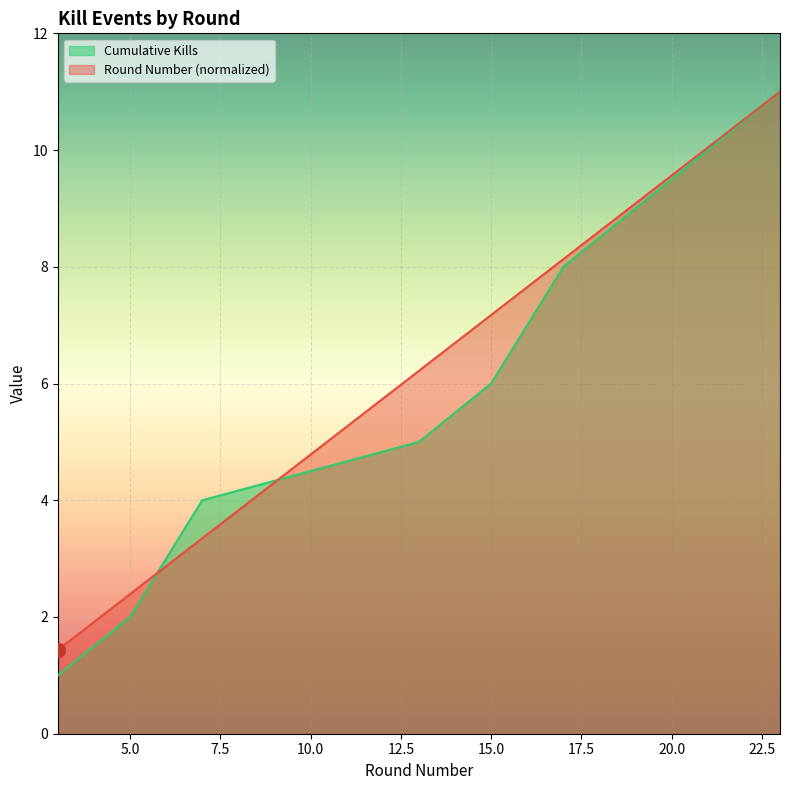

What are all the series names shown in the legend?

Cumulative Kills, Round Number (normalized)